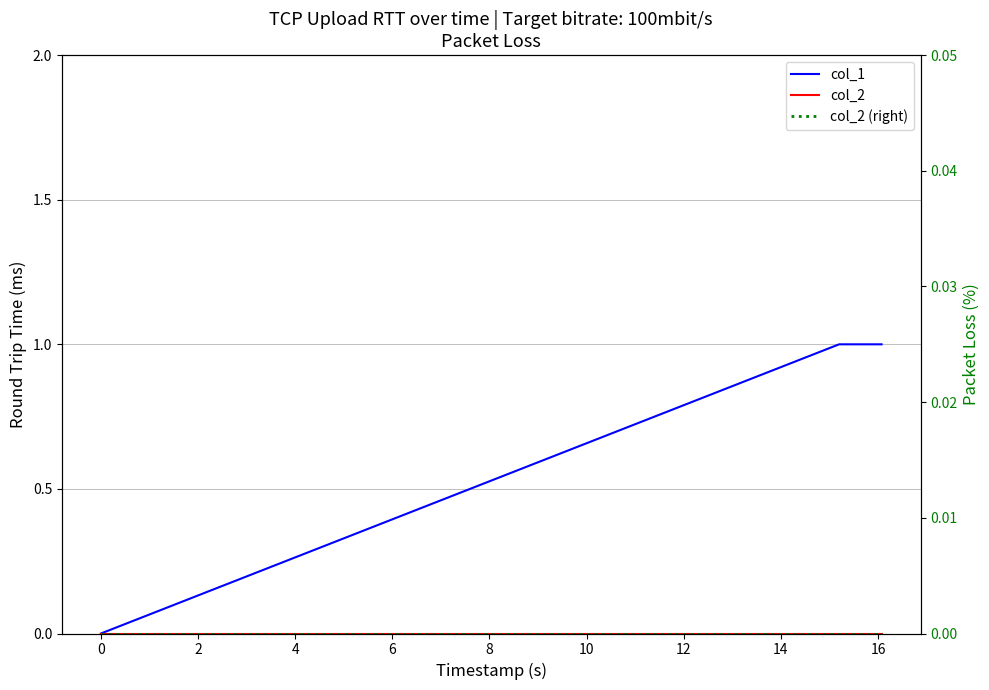

At how many categories does at least one series exceed 0?

2